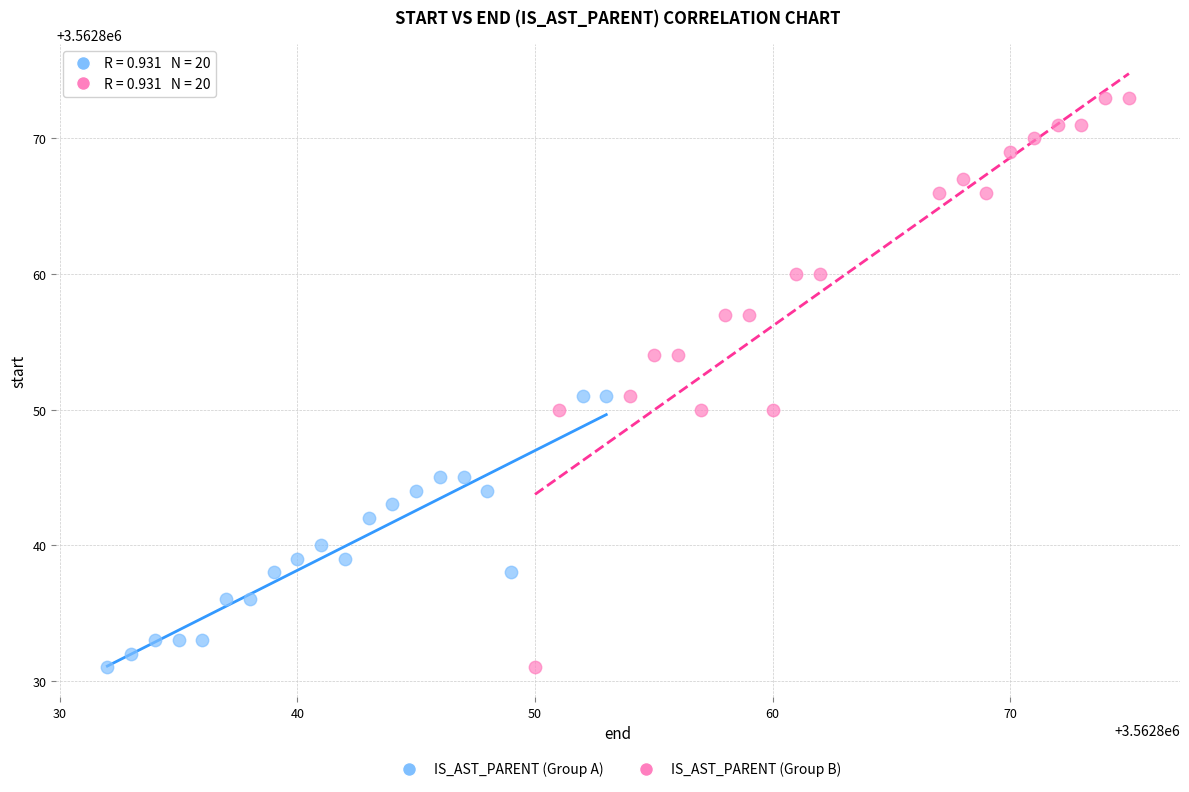

Which series contains the highest Y value?

IS_AST_PARENT (Group B)